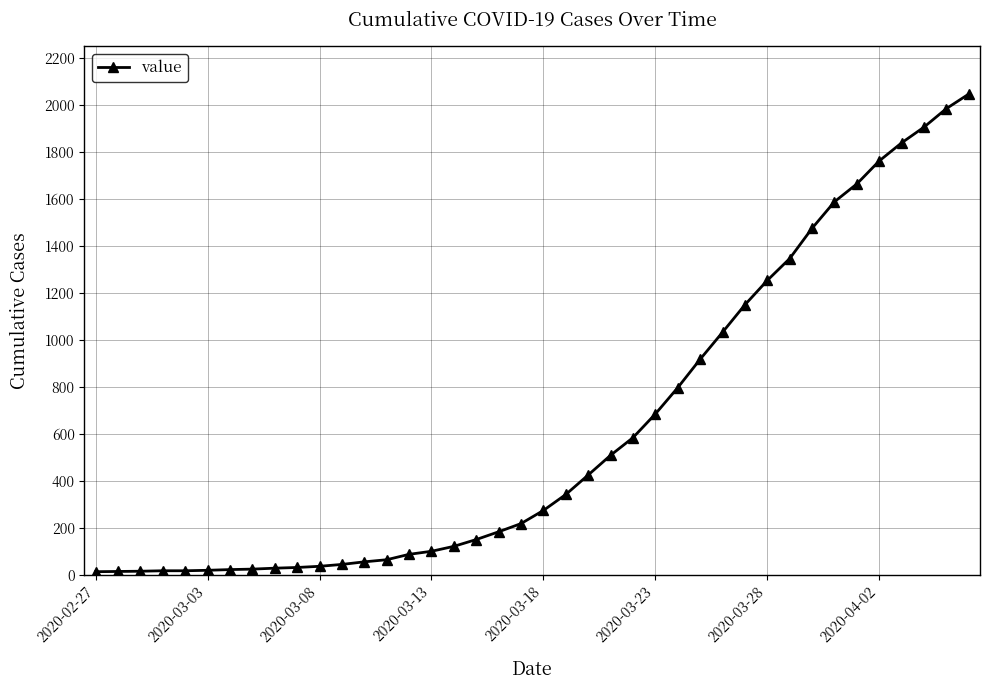

What is the greatest value displayed?

2048